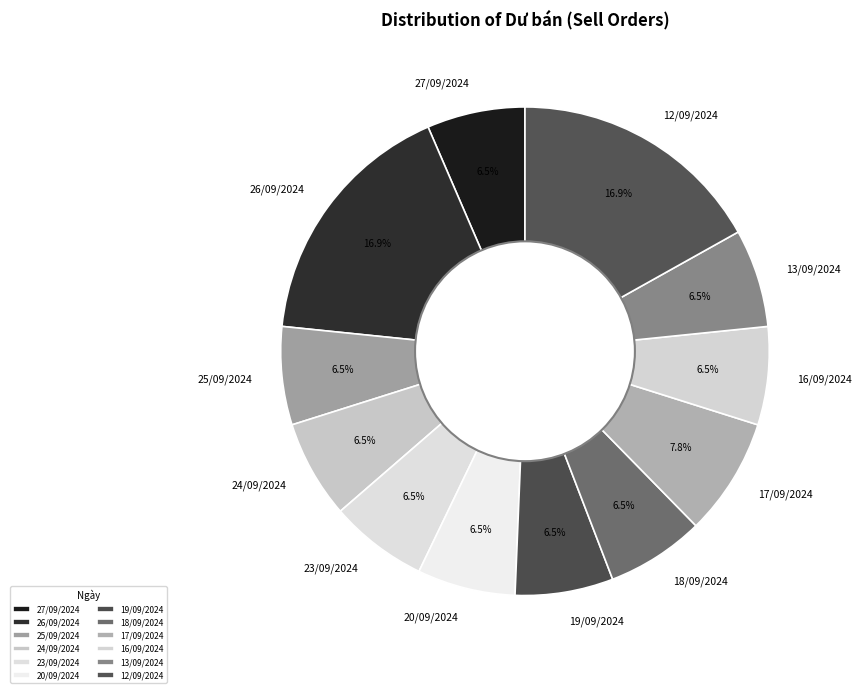

How much of the chart is everything except 18/09/2024?

93.5%